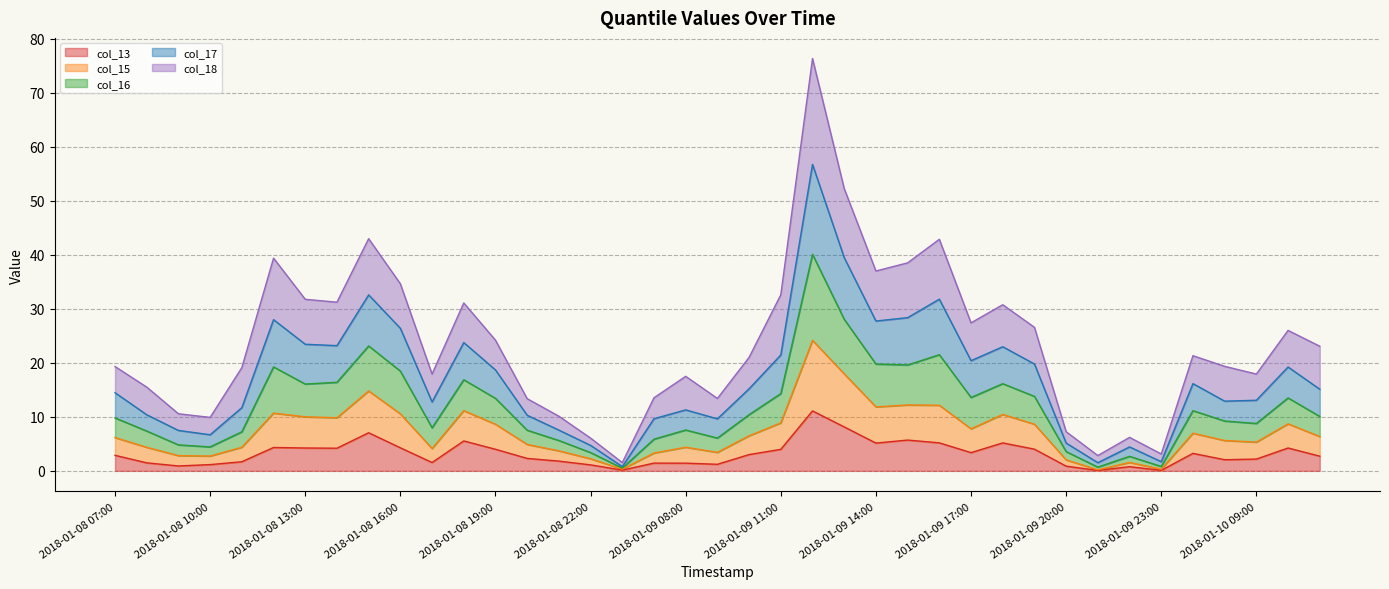

List the labels in order of col_16 value, smallest first.

2018-01-08 23:00, 2018-01-09 21:00, 2018-01-09 23:00, 2018-01-09 22:00, 2018-01-08 22:00, 2018-01-09 20:00, 2018-01-08 10:00, 2018-01-08 09:00, 2018-01-08 21:00, 2018-01-09 09:00, 2018-01-09 07:00, 2018-01-08 20:00, 2018-01-08 08:00, 2018-01-09 08:00, 2018-01-08 11:00, 2018-01-08 17:00, 2018-01-10 08:00, 2018-01-10 09:00, 2018-01-08 07:00, 2018-01-10 11:00, 2018-01-09 10:00, 2018-01-10 07:00, 2018-01-08 19:00, 2018-01-10 10:00, 2018-01-09 19:00, 2018-01-09 17:00, 2018-01-09 11:00, 2018-01-09 18:00, 2018-01-08 14:00, 2018-01-08 13:00, 2018-01-08 18:00, 2018-01-08 16:00, 2018-01-09 14:00, 2018-01-08 12:00, 2018-01-09 15:00, 2018-01-09 16:00, 2018-01-08 15:00, 2018-01-09 13:00, 2018-01-09 12:00